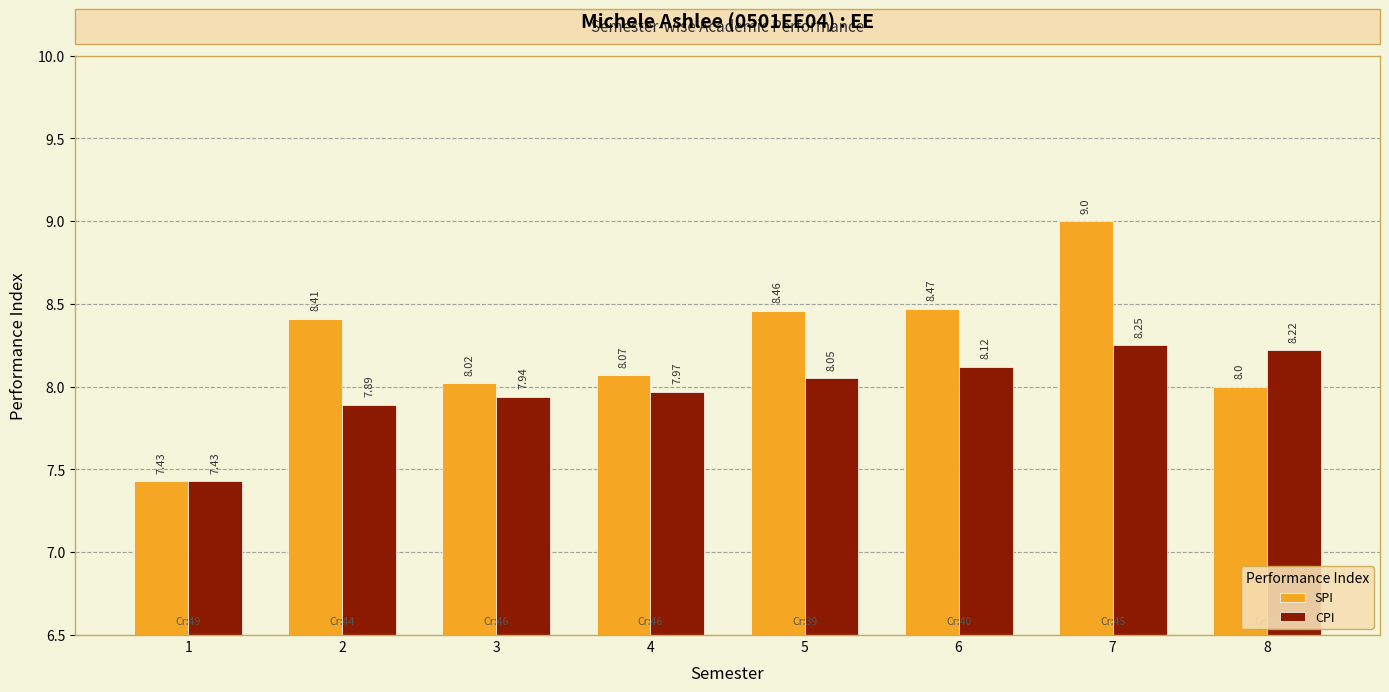

Which series changed the most between 1 and 6?

SPI